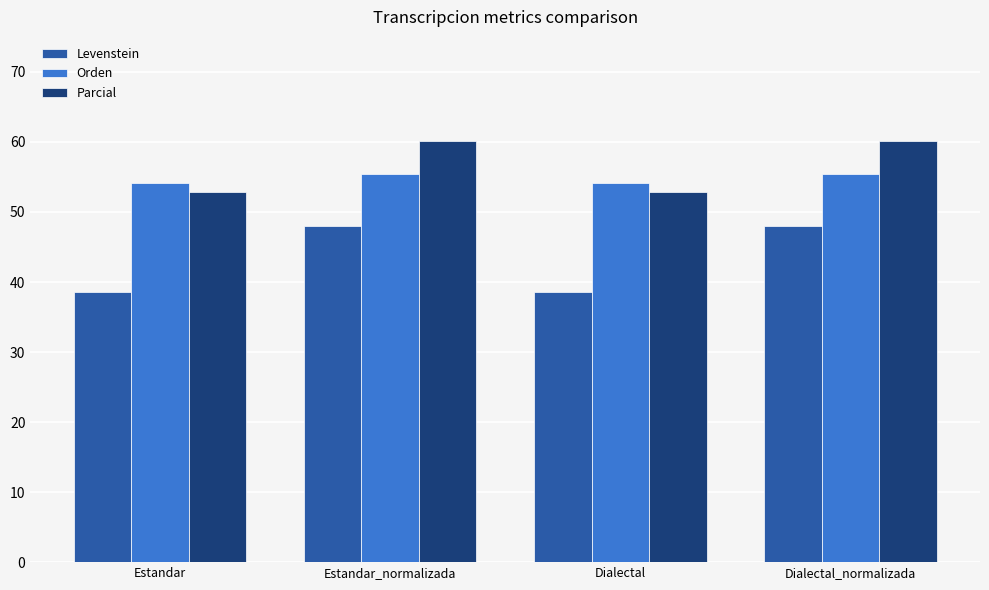

Reading left to right, extract all data points from this chart.

Levenstein: Estandar=38.6	Estandar_normalizada=48.1	Dialectal=38.6	Dialectal_normalizada=48.1
Orden: Estandar=54.1	Estandar_normalizada=55.4	Dialectal=54.1	Dialectal_normalizada=55.4
Parcial: Estandar=52.8	Estandar_normalizada=60.2	Dialectal=52.8	Dialectal_normalizada=60.2